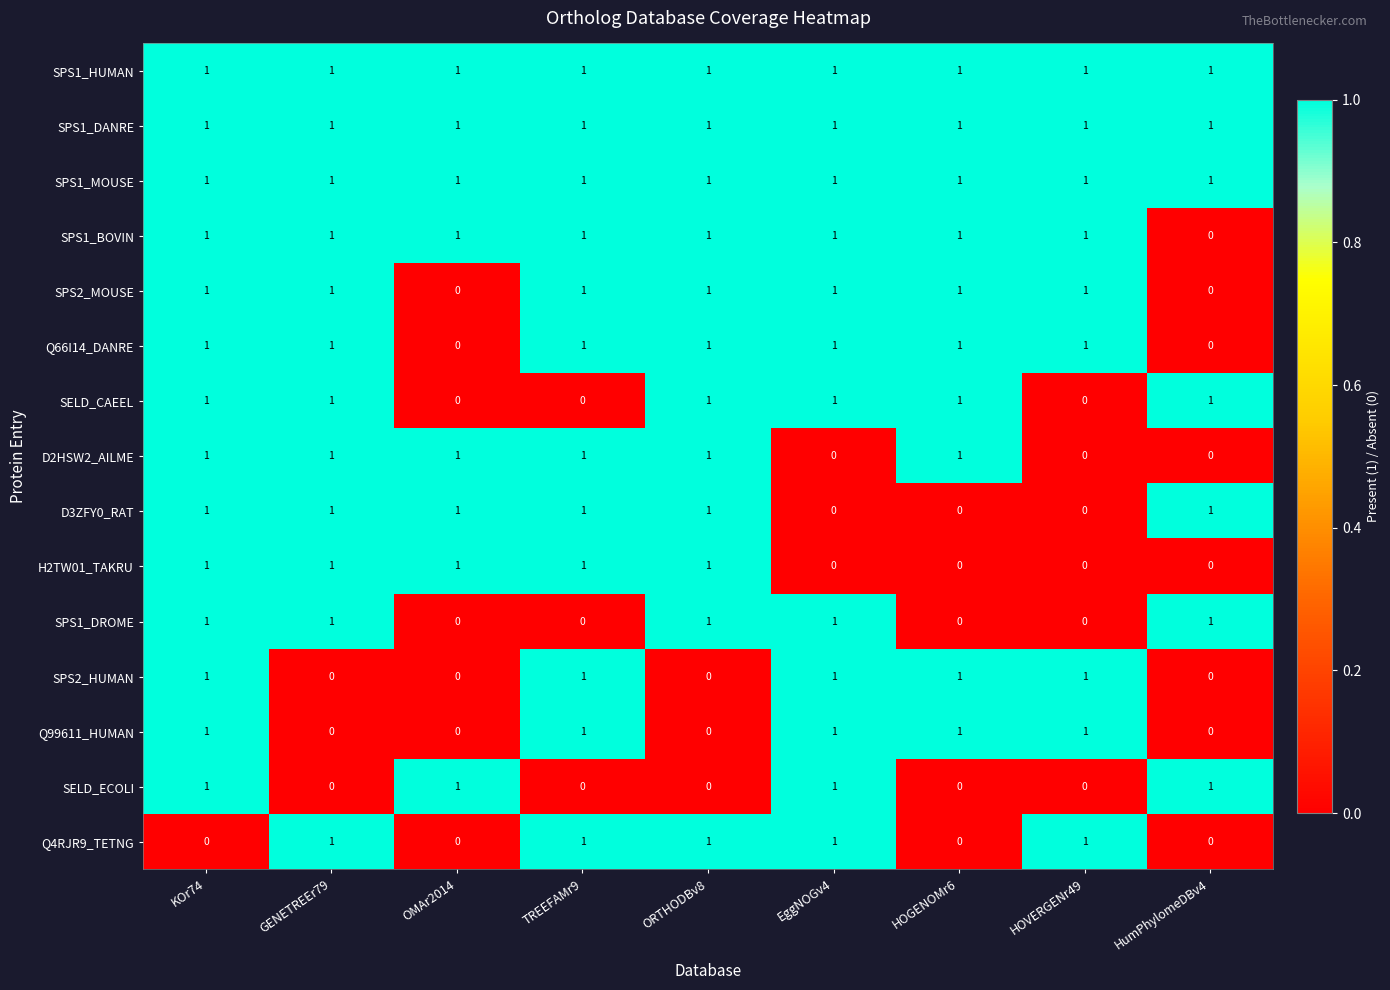

What is the difference between the highest and lowest values at HumPhylomeDBv4?

1